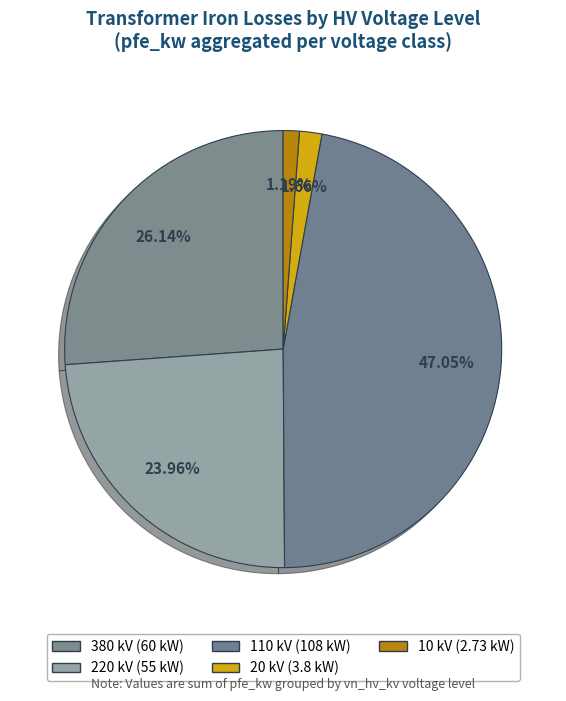

Is 20 kV the majority of the pie?

No